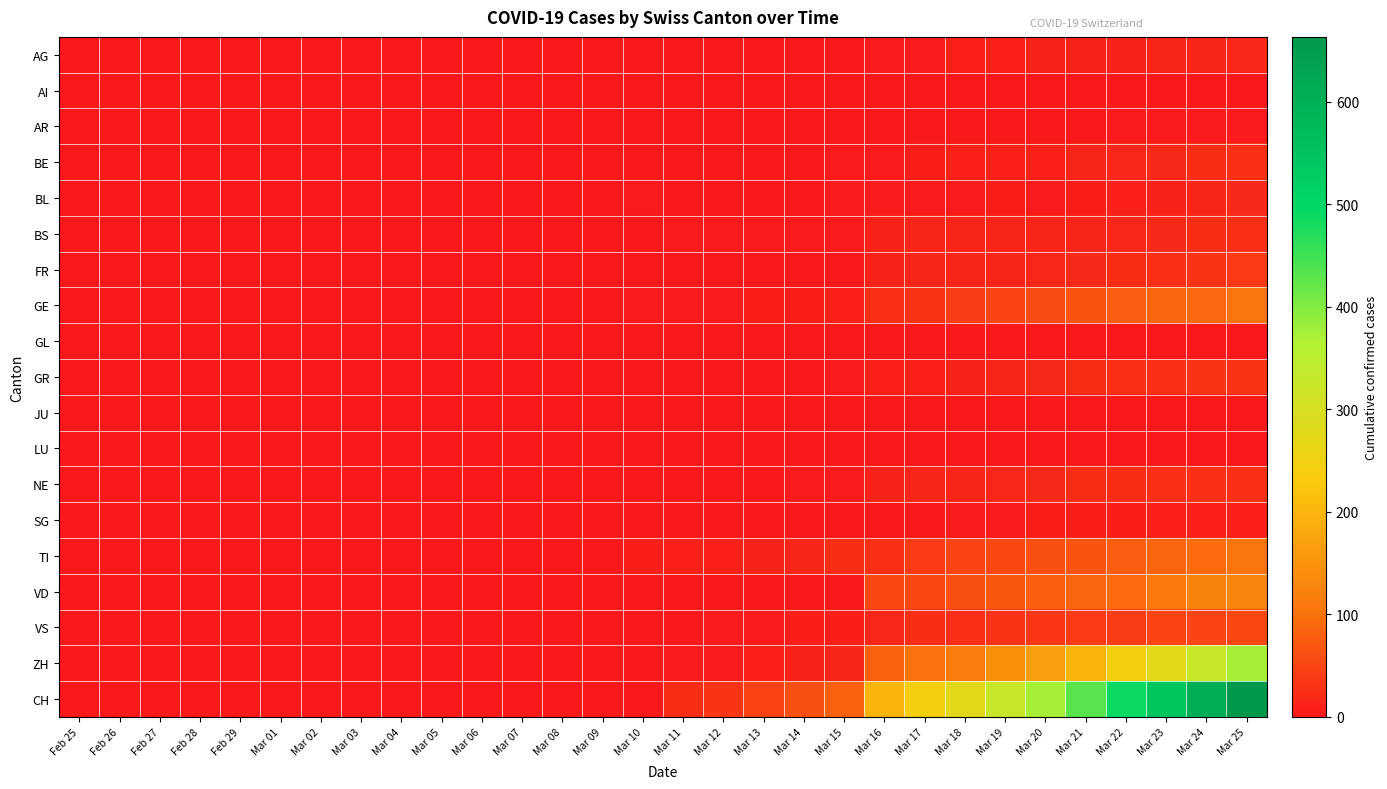

List the series in order of their peak value, highest first.

CH, ZH, VD, GE, TI, VS, FR, GR, NE, BE, BS, BL, AG, SG, AR, GL, AI, JU, LU